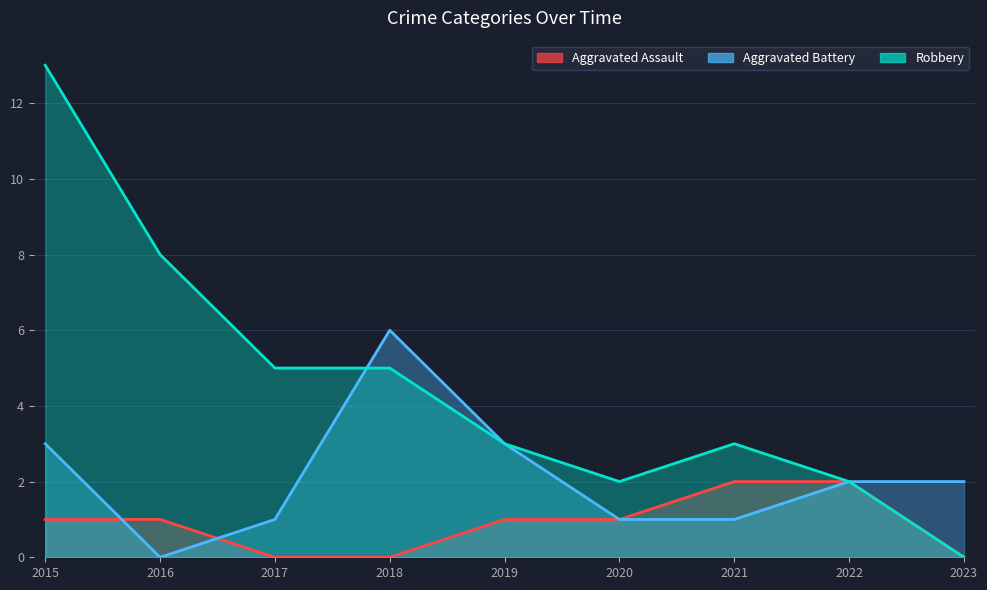

In Aggravated Battery, how many points are higher than both neighbors (excluding endpoints)?

1